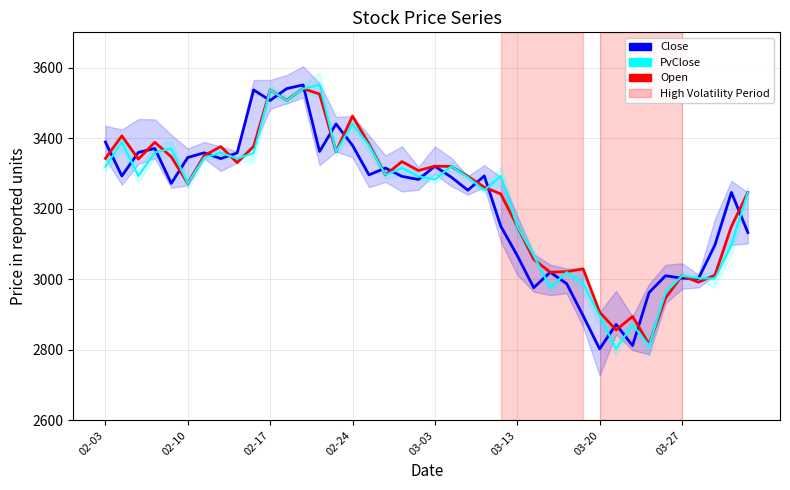

At which category does the chart reach its peak across all series?

12